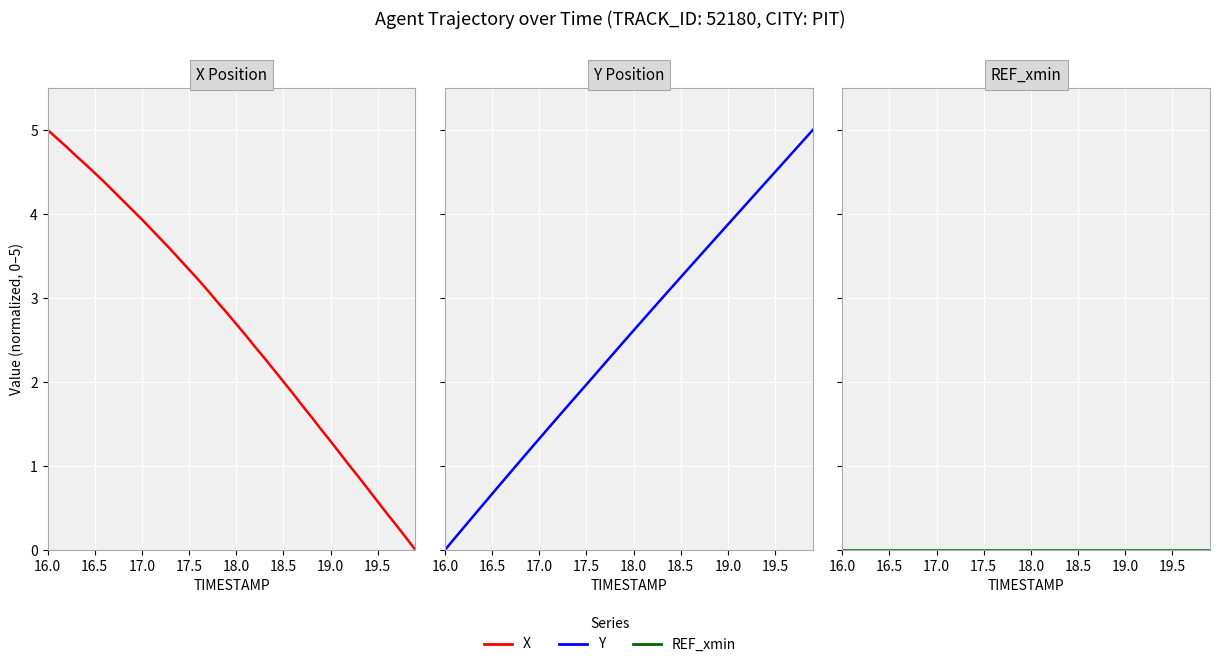

Does the chart display data point markers on the line(s)?

No